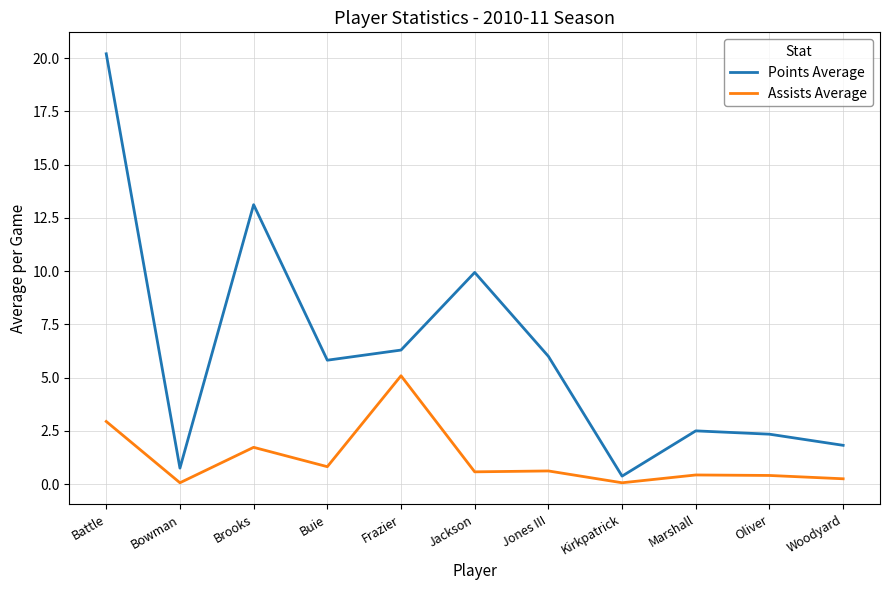

Which series has the largest total across all categories?

Points Average